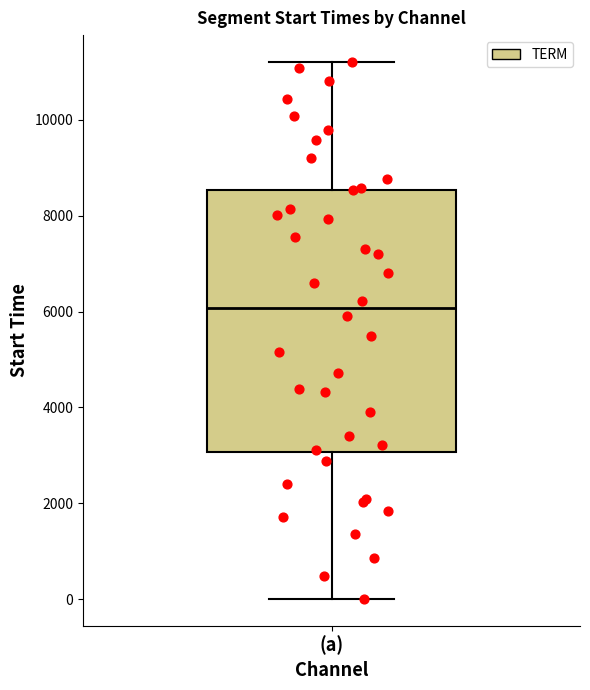

Read this box plot against the y-axis: the position of the median line, the range covered by the box, and the ends of both whiskers. The values are not printed on the chart, so give them approximately, as read against the axis.

median 6000, box 3000 to 8600, whiskers 0 to 11200